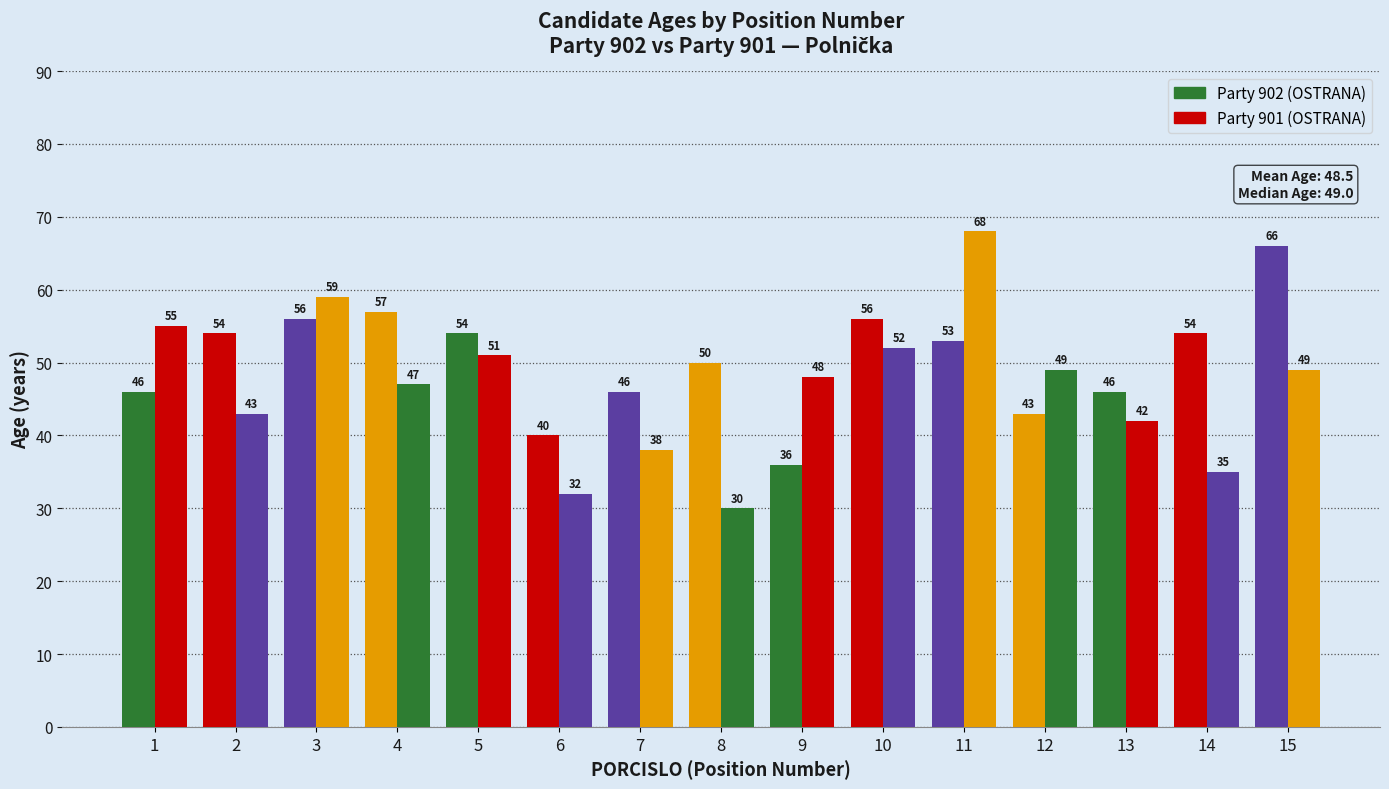

Is it true that Party 901 equals 83 at 15?

False